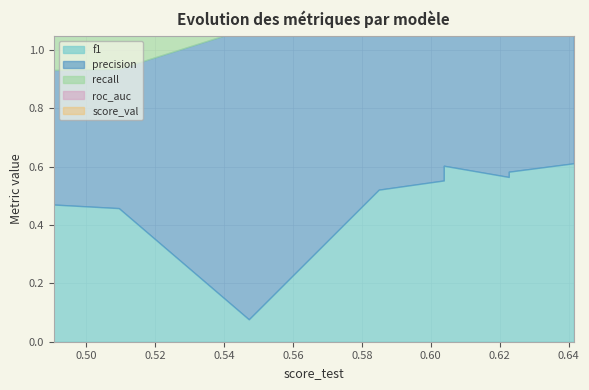

What are all the series names shown in the legend?

f1, precision, recall, roc_auc, score_val